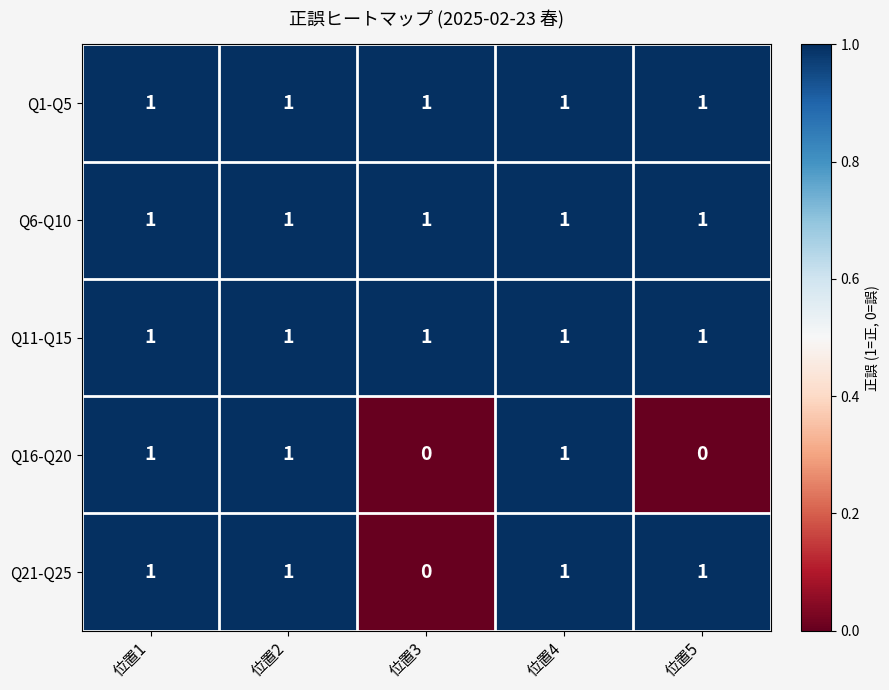

Reading left to right, what are all the values shown in this chart?

Q1-Q5: 1	1	1	1	1
Q6-Q10: 1	1	1	1	1
Q11-Q15: 1	1	1	1	1
Q16-Q20: 1	1	0	1	0
Q21-Q25: 1	1	0	1	1